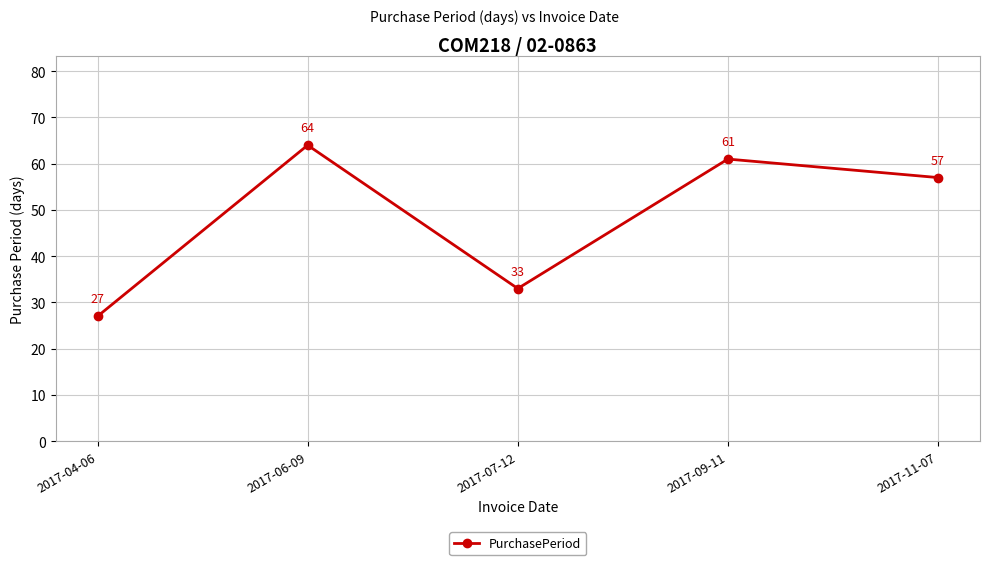

Reading left to right, extract all data points from this chart.

2017-04-06=27	2017-06-09=64	2017-07-12=33	2017-09-11=61	2017-11-07=57